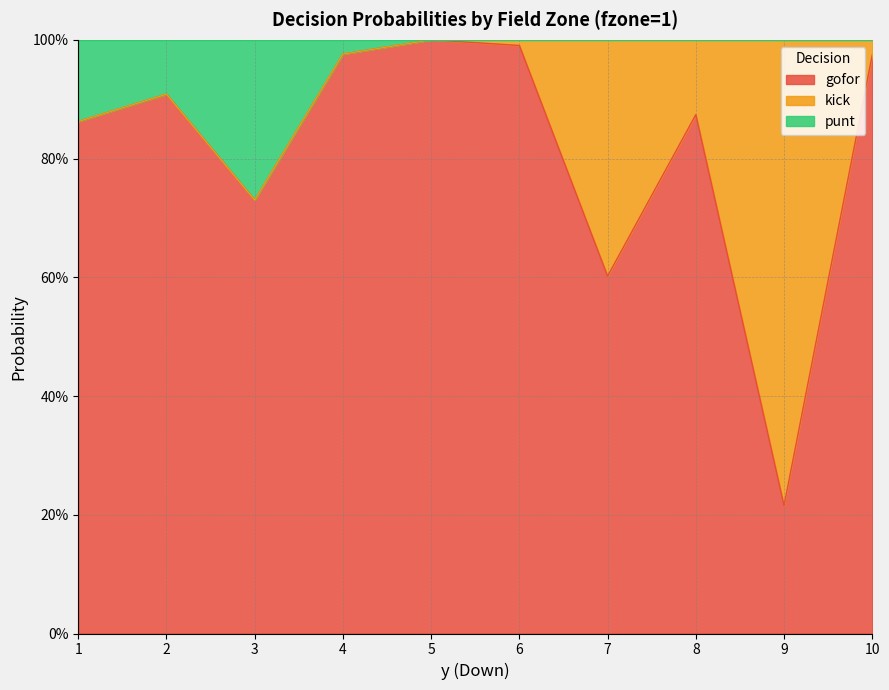

Is it true that punt equals 0.5 at 8?

False